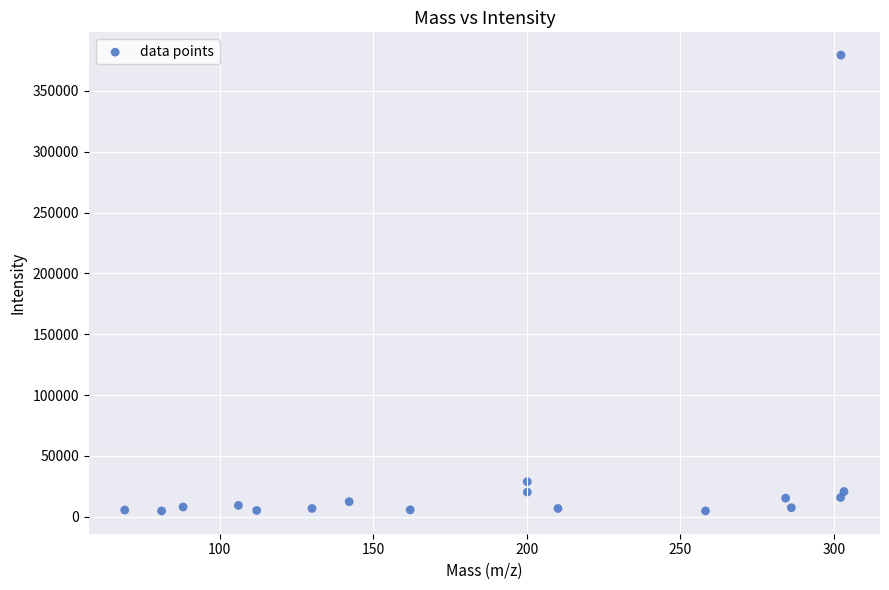

What Y value in the scatter plot is closest to 192083?

28788.8